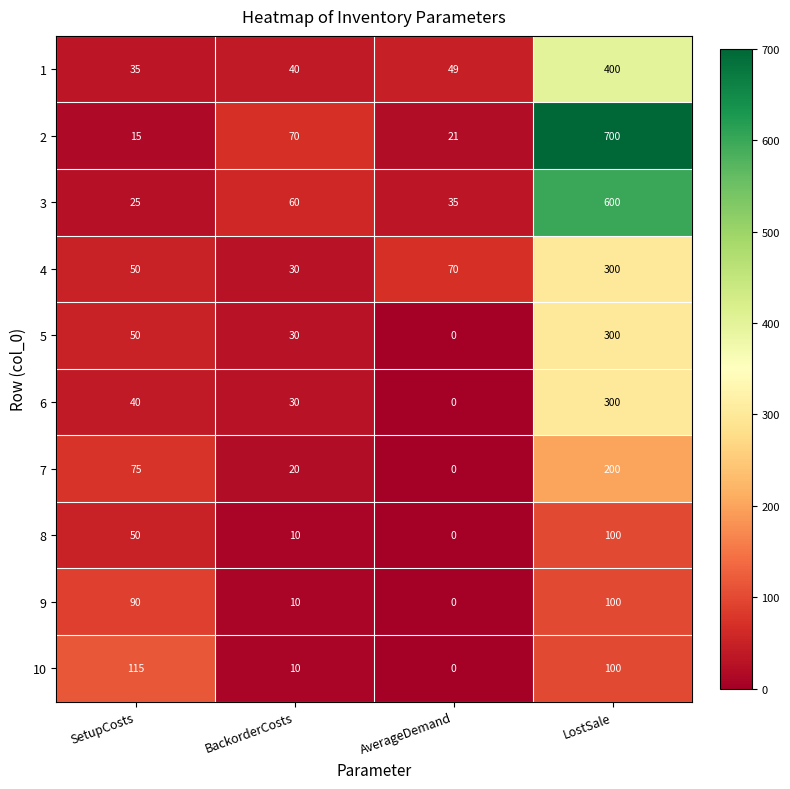

At which label is 3 closest to 312?

BackorderCosts